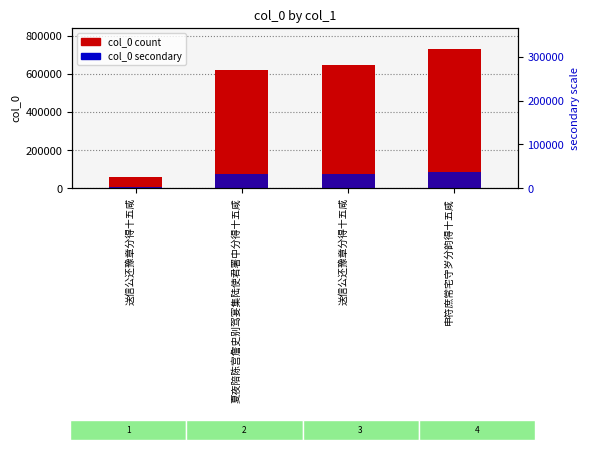

Rank the series by their average value, from lowest to highest.

col_0 (secondary), col_0